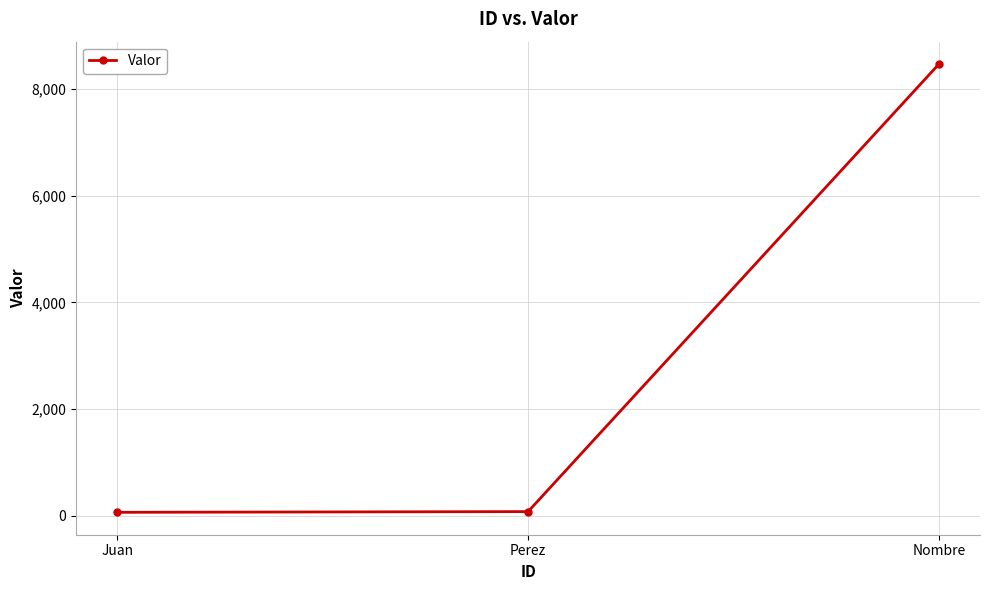

What is the difference between the maximum and minimum values?

8400.0